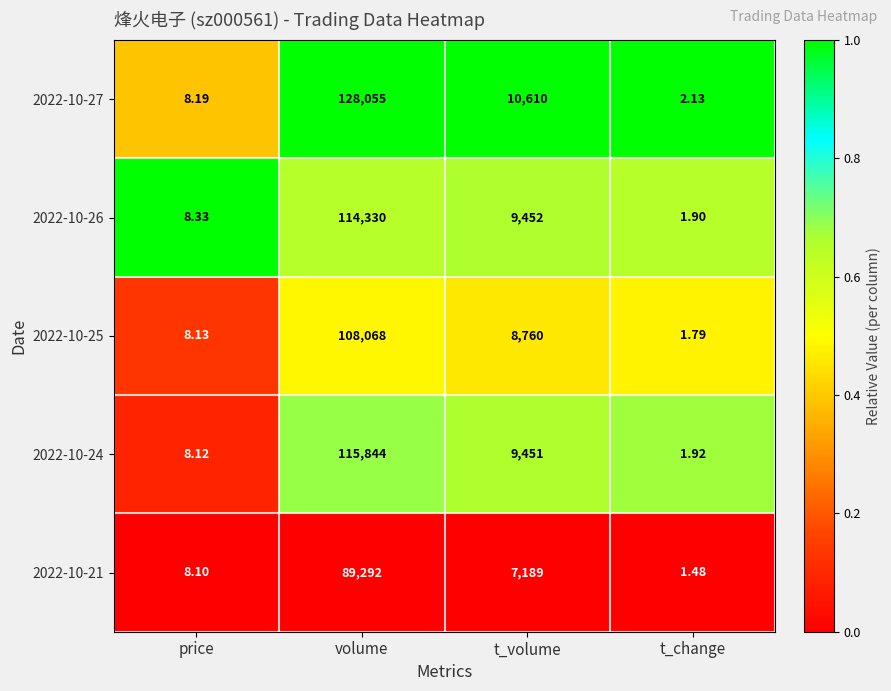

Where does the 2022-10-21 series first go above 7189?

volume